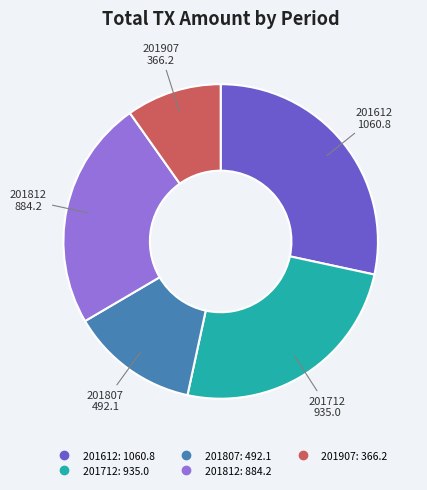

Is there any slice that represents more than half of the pie?

No